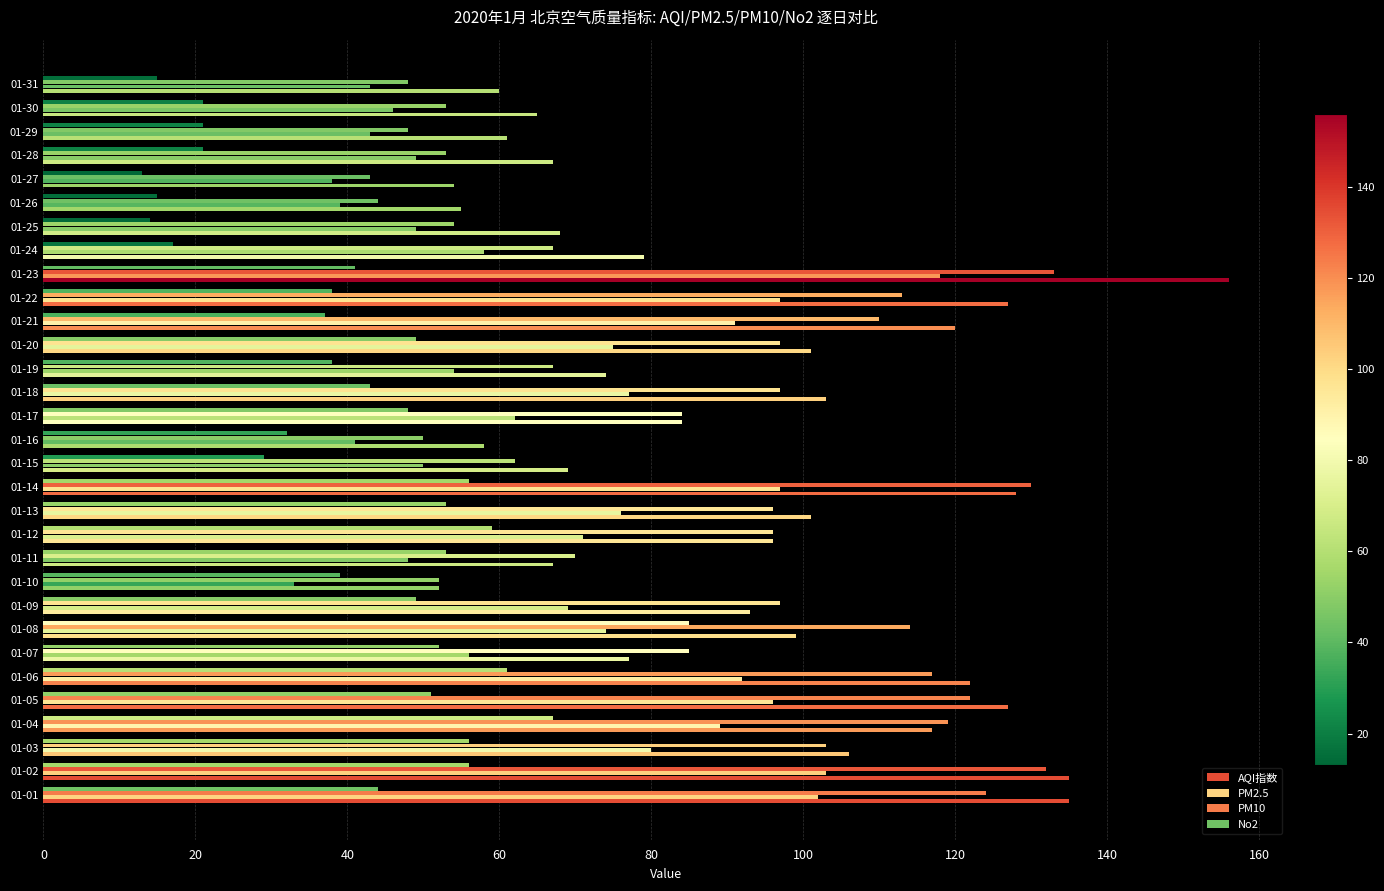

What is the greatest value displayed?

156